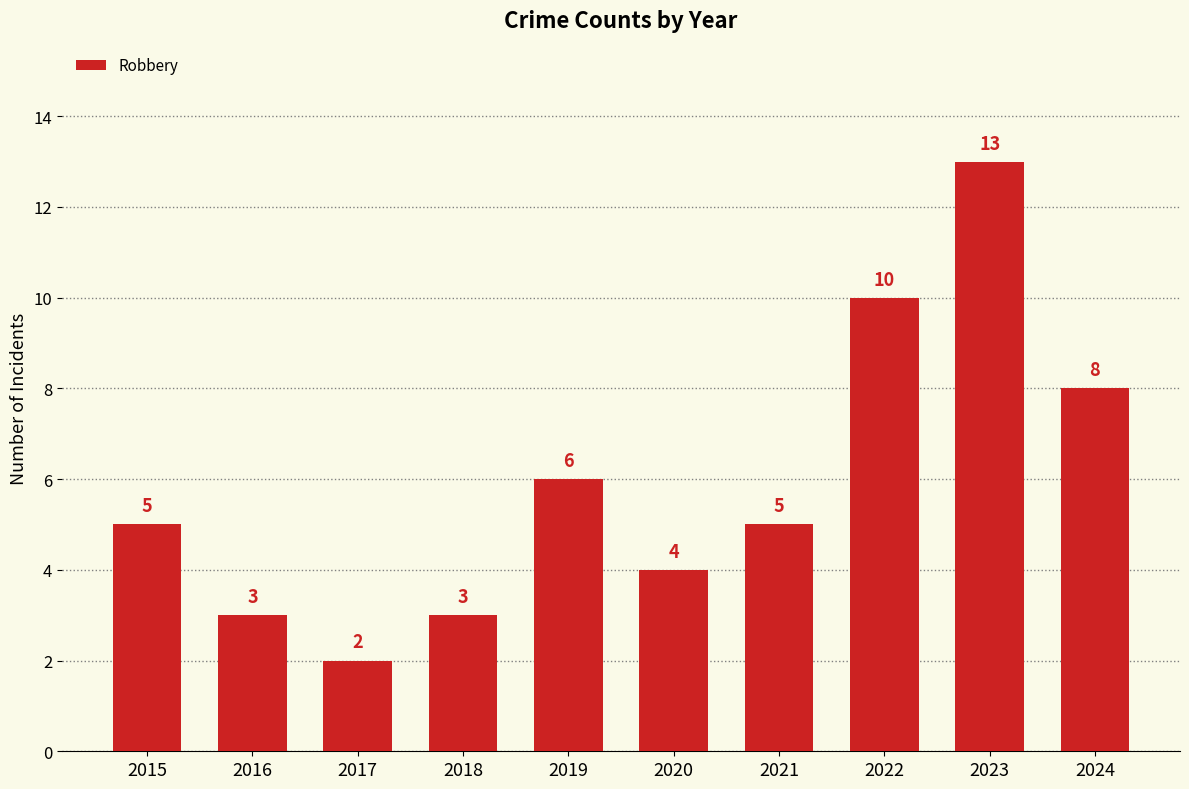

How many data points are less than 5?

4